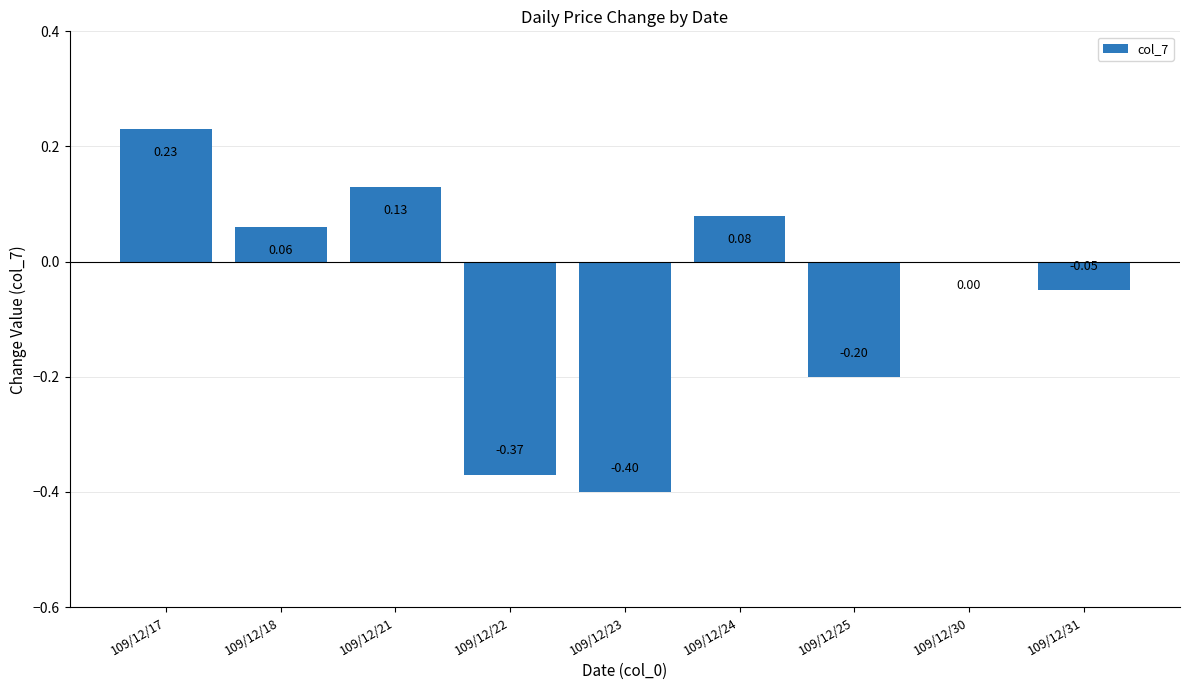

Are the bars horizontal?

No